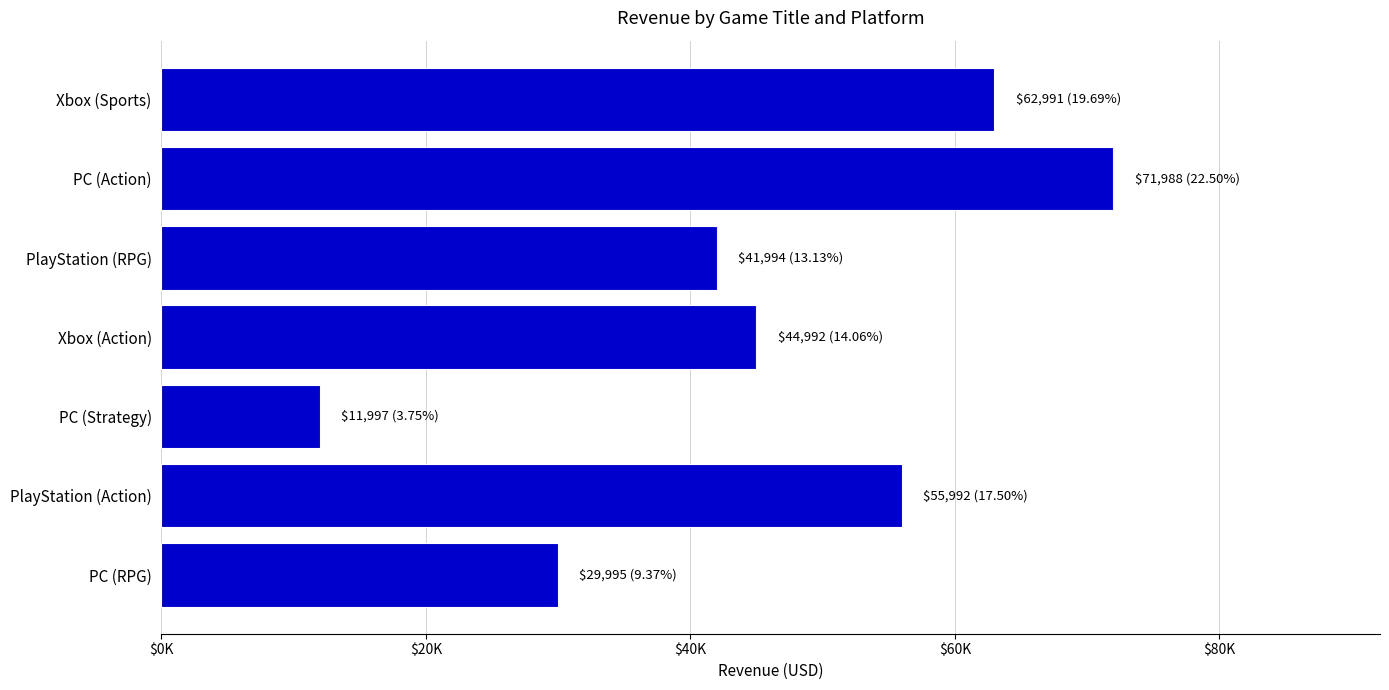

List the labels in order of value, largest first.

PC (Action), Xbox (Sports), PlayStation (Action), Xbox (Action), PlayStation (RPG), PC (RPG), PC (Strategy)